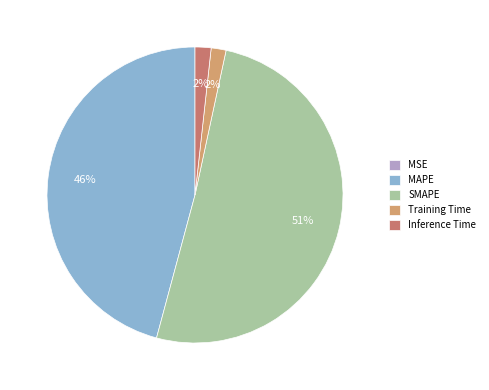

Which slice is the largest?

SMAPE